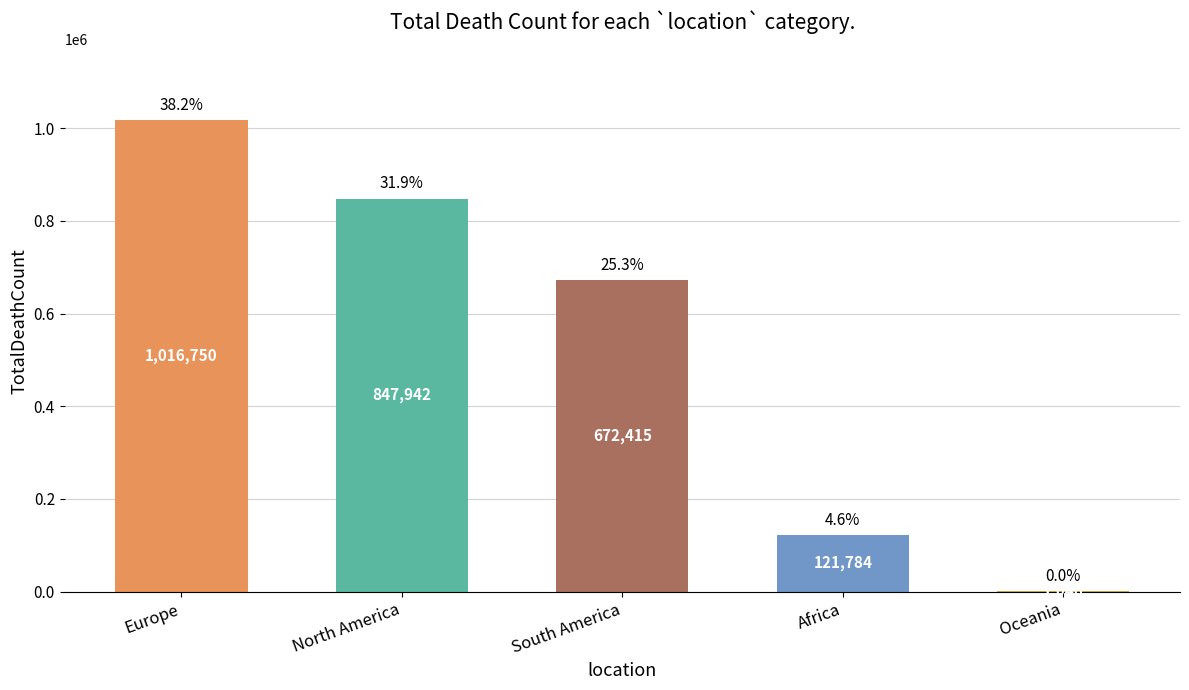

What is the sum of the values at South America and Oceania?

673461